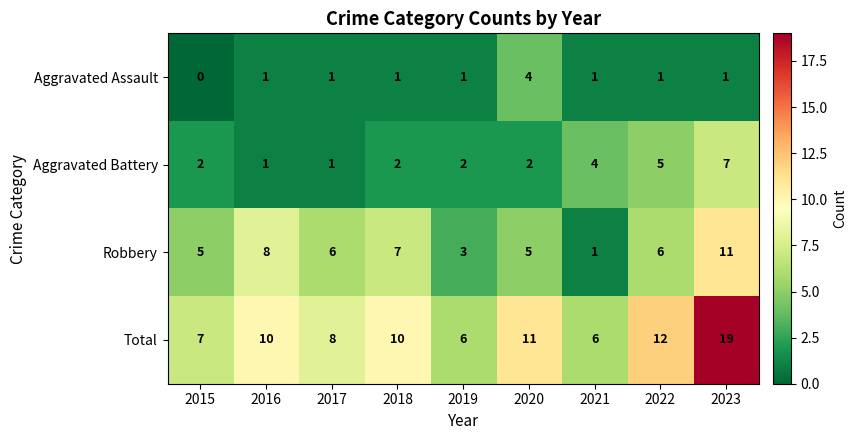

At how many categories does at least one series exceed 14?

1